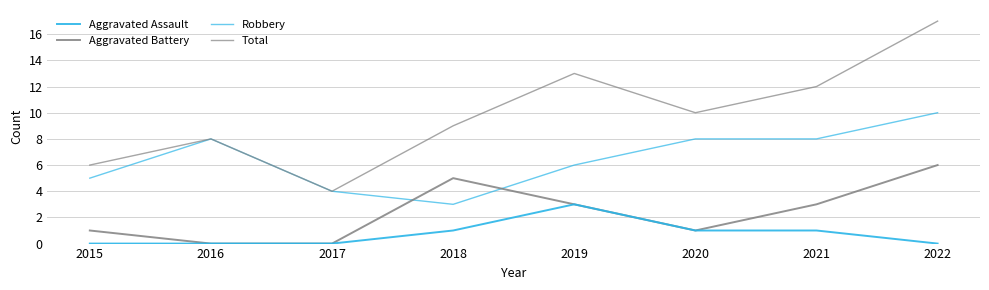

What is the average value of the Robbery series?

6